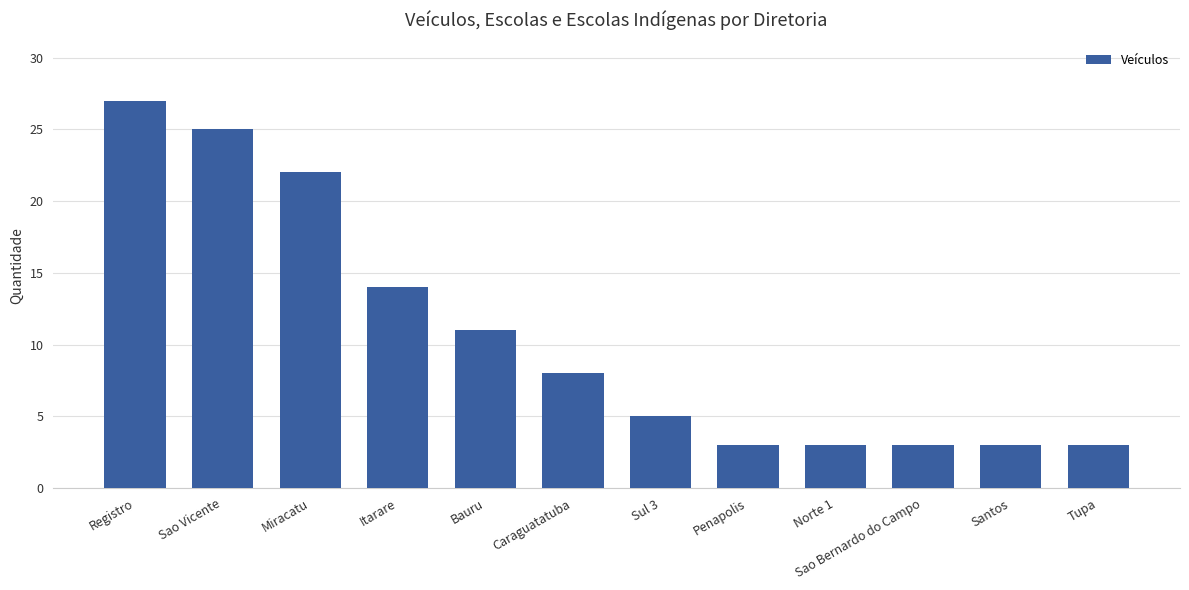

What is the sum of the values at Miracatu and Caraguatatuba?

30